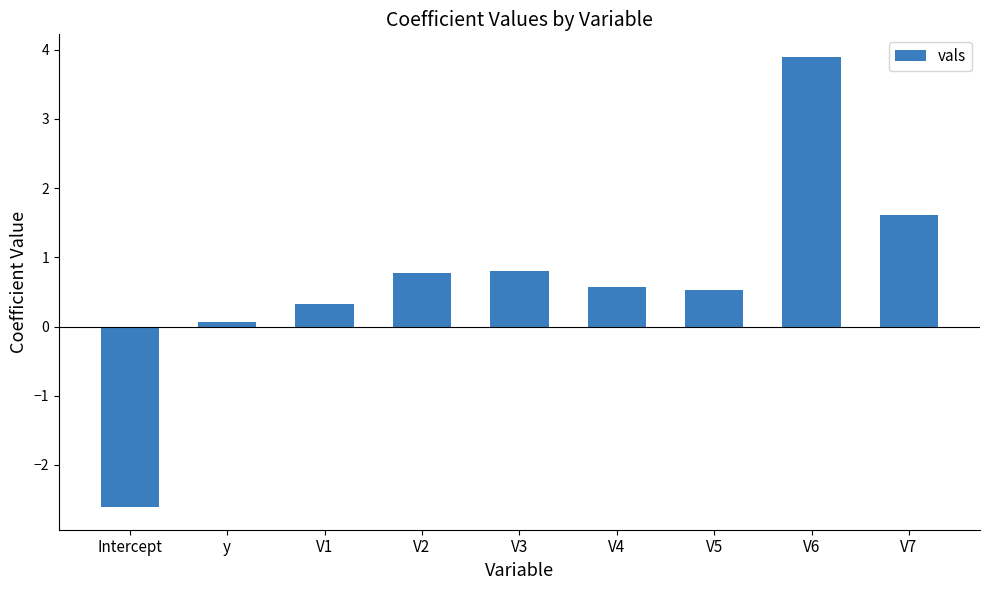

What is the maximum value shown in the chart?

3.9